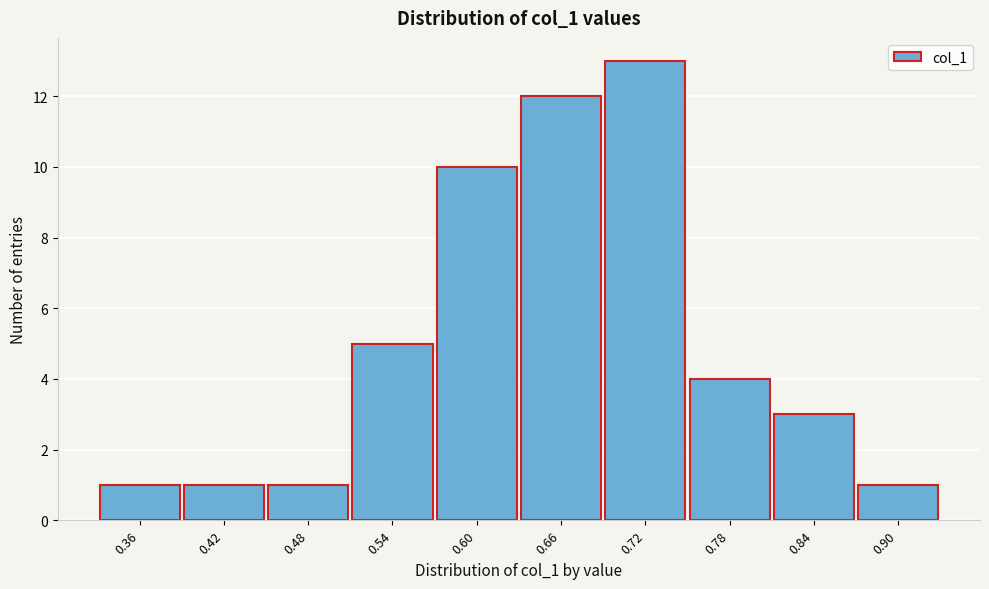

Reading left to right, list every bar in this chart as the range it spans on the x-axis followed by its height. Neither the bar edges nor the heights are printed on the chart, so give them approximately, as read against the axes.

0.33 to 0.39: 1
0.39 to 0.45: 1
0.45 to 0.51: 1
0.51 to 0.57: 5
0.57 to 0.63: 10
0.63 to 0.69: 12
0.69 to 0.75: 13
0.75 to 0.81: 4
0.81 to 0.87: 3
0.87 to 0.93: 1